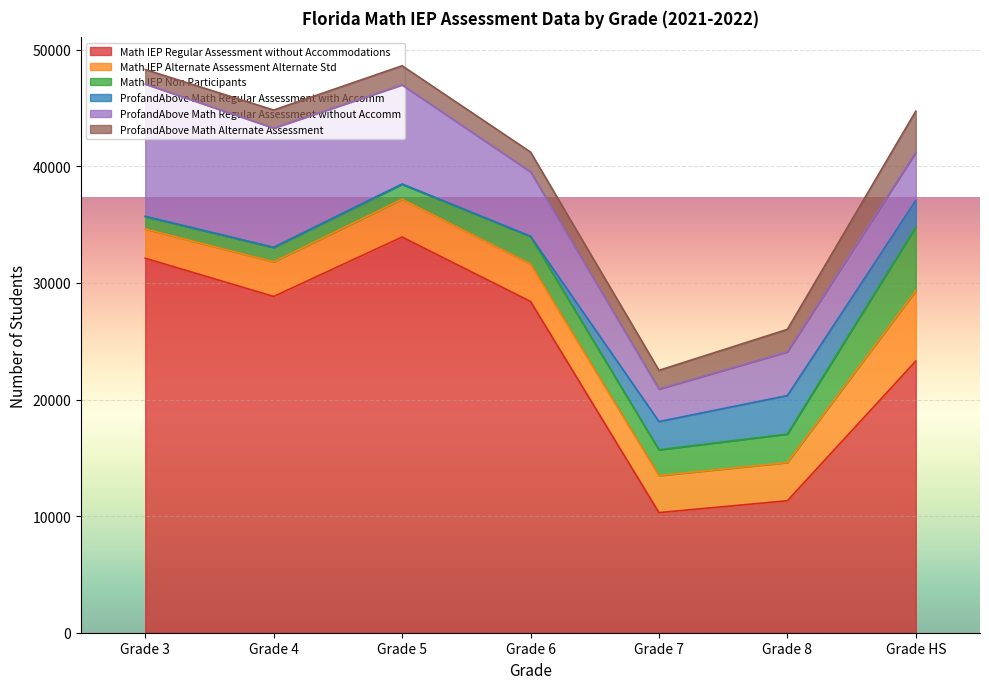

What are all the series names shown in the legend?

Math IEP Regular Assessment without Accommodations, Math IEP Alternate Assessment Alternate Std, Math IEP Non Participants, ProfandAbove Math Regular Assessment with Accomm, ProfandAbove Math Regular Assessment without Accomm, ProfandAbove Math Alternate Assessment